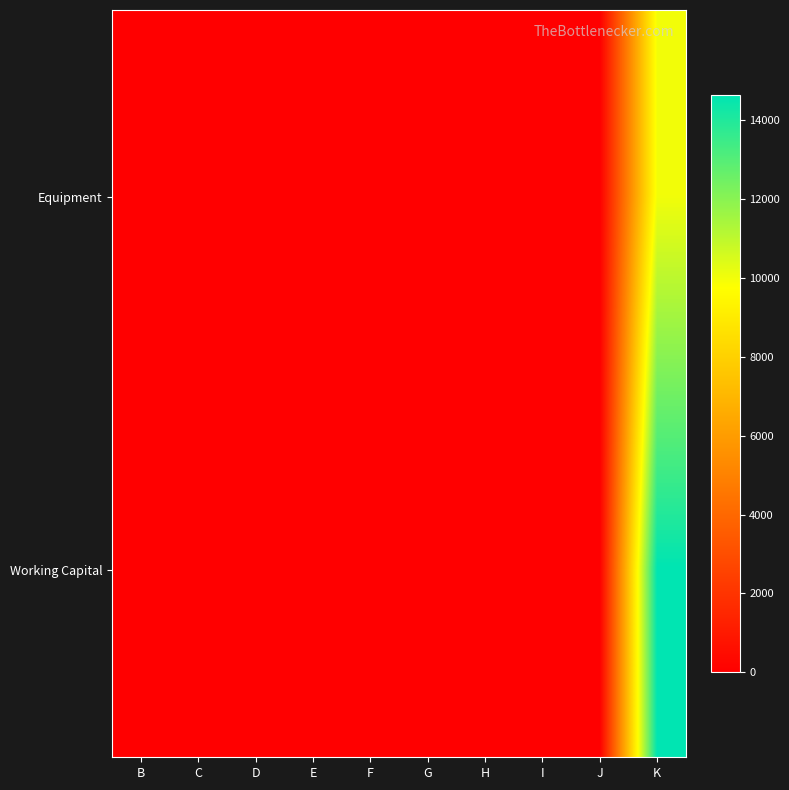

List the series in order of their peak value, highest first.

Working Capital, Equipment